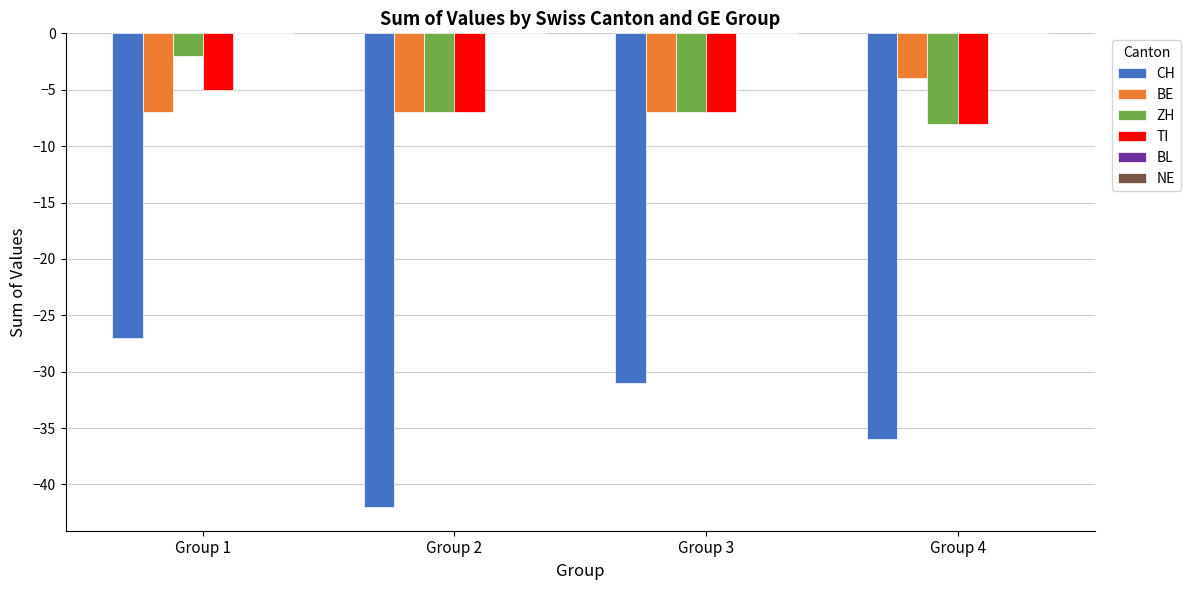

How many TI values are between -7 and -5?

3